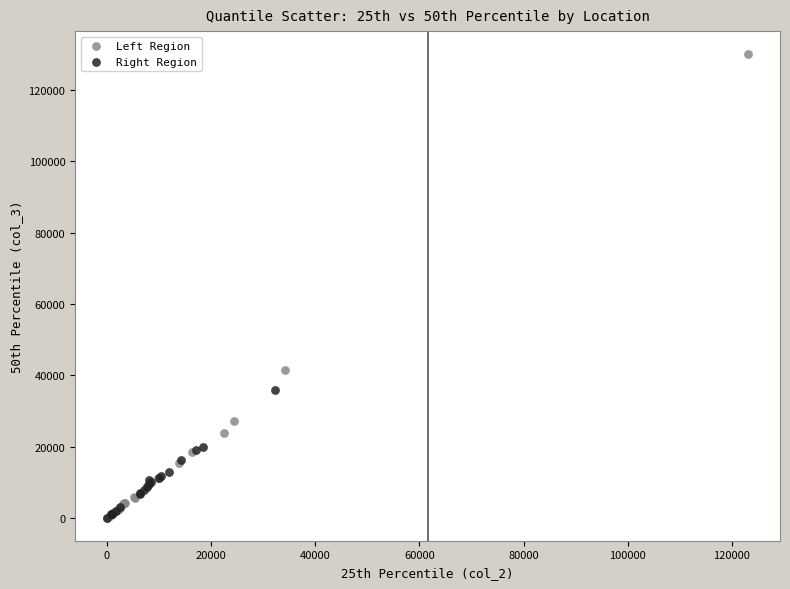

Which series has the largest Y range (max minus min)?

Left Region